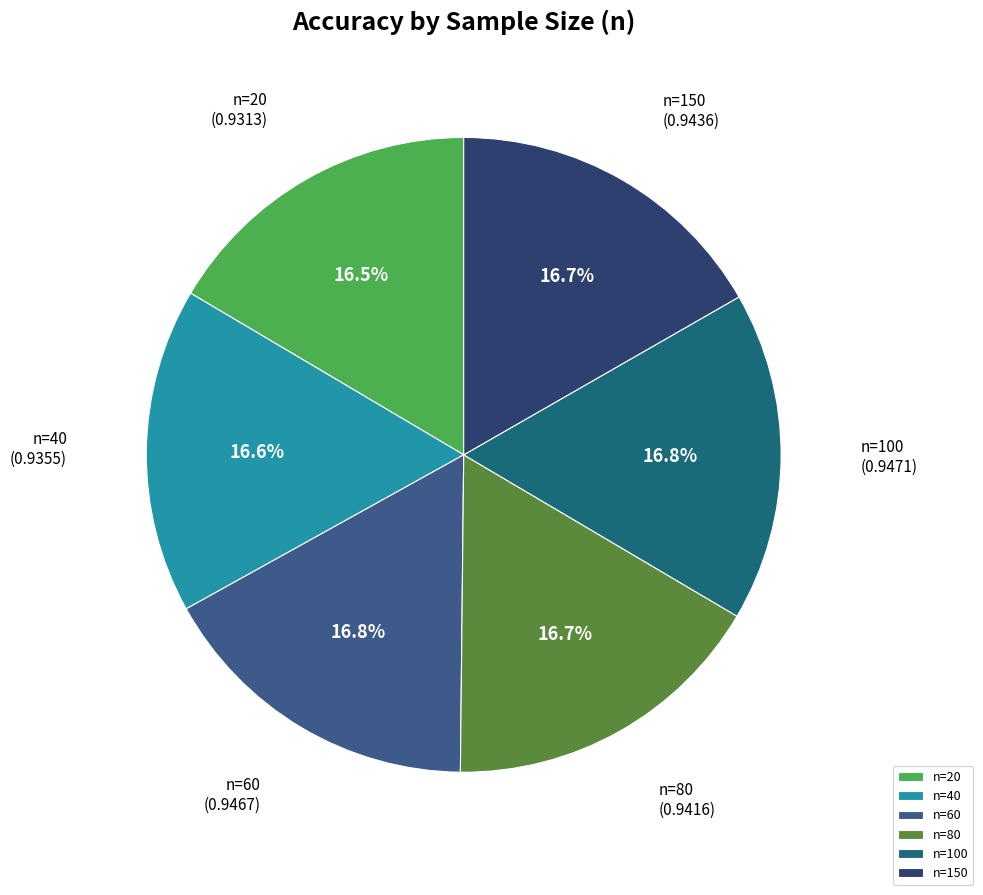

What percentage do n=80 and n=150 together represent?

33.4%